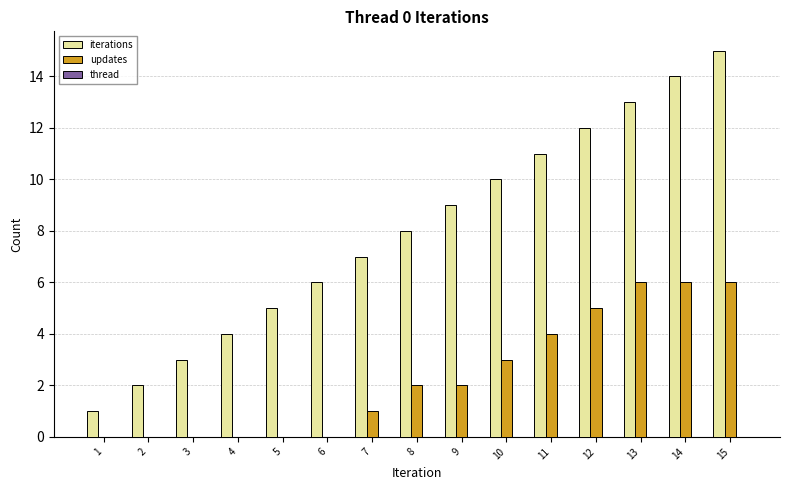

Is the value of updates at 11 greater than the value of iterations at 7?

No